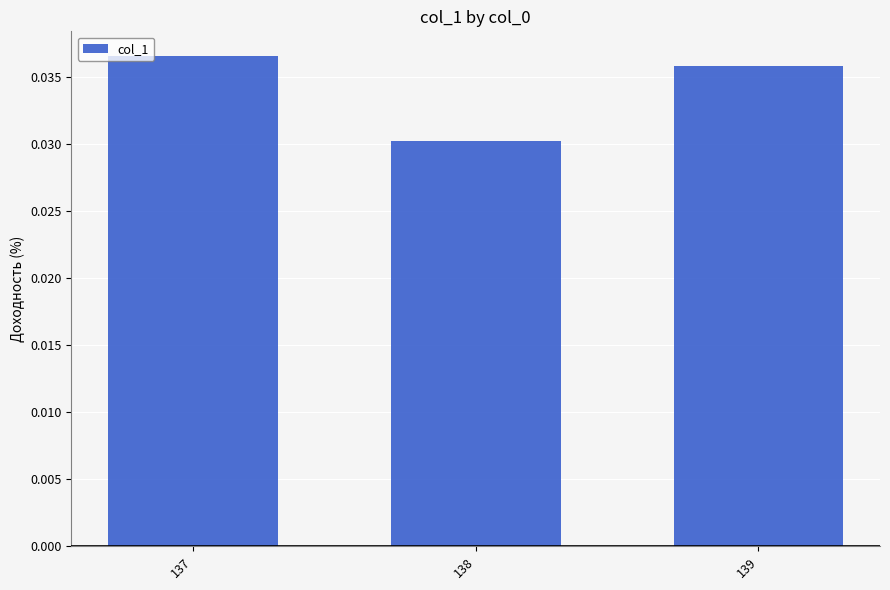

How many categories are shown in the chart?

3